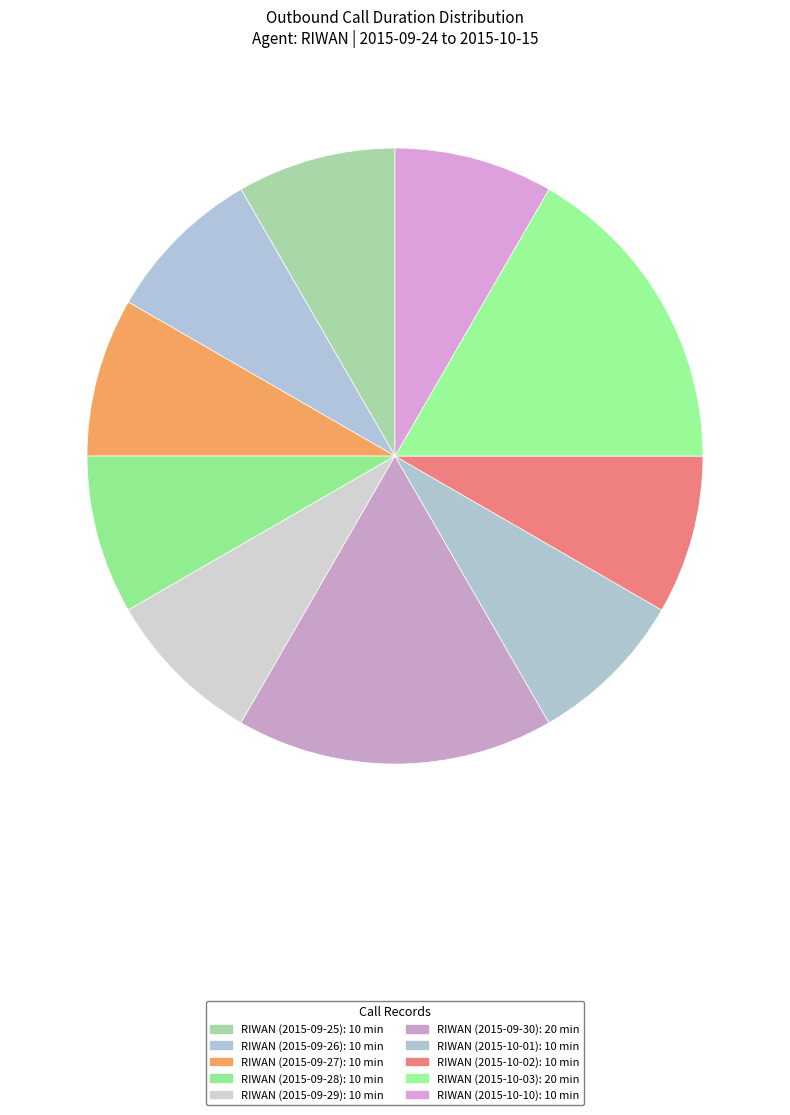

How many segments does this pie chart have?

10